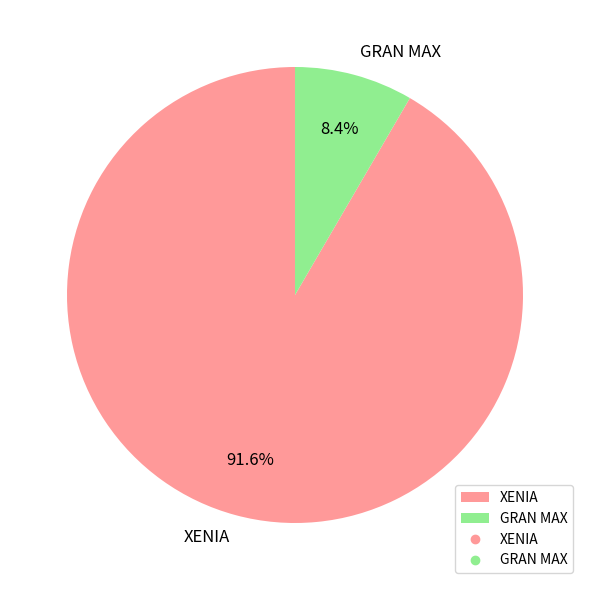

What percentage is the XENIA slice, to the nearest percent?

92%